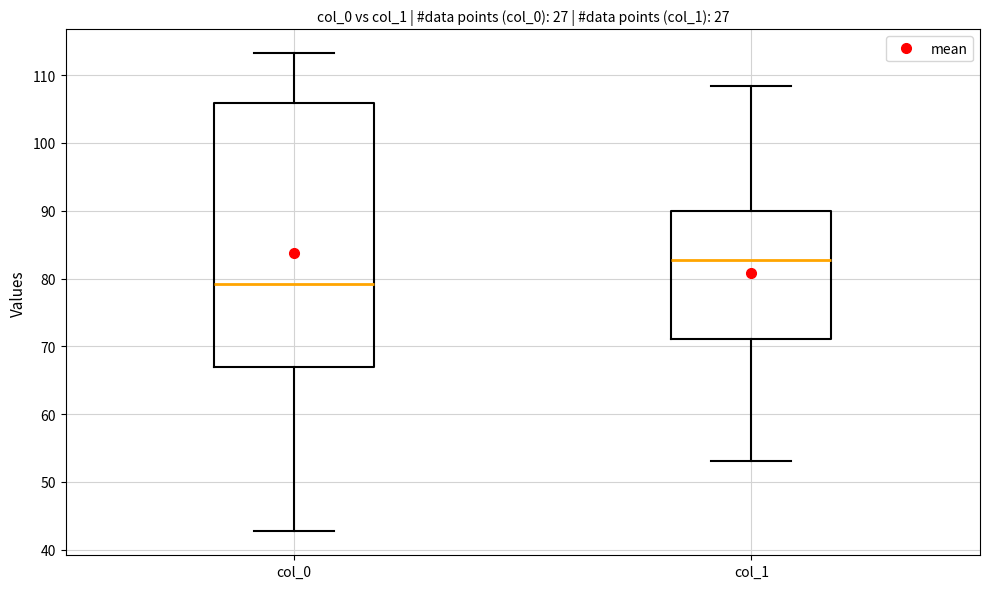

Where does the lower whisker of the box for col_1 end on the y-axis? The values are not printed on the chart, so give them approximately, as read against the axis.

53